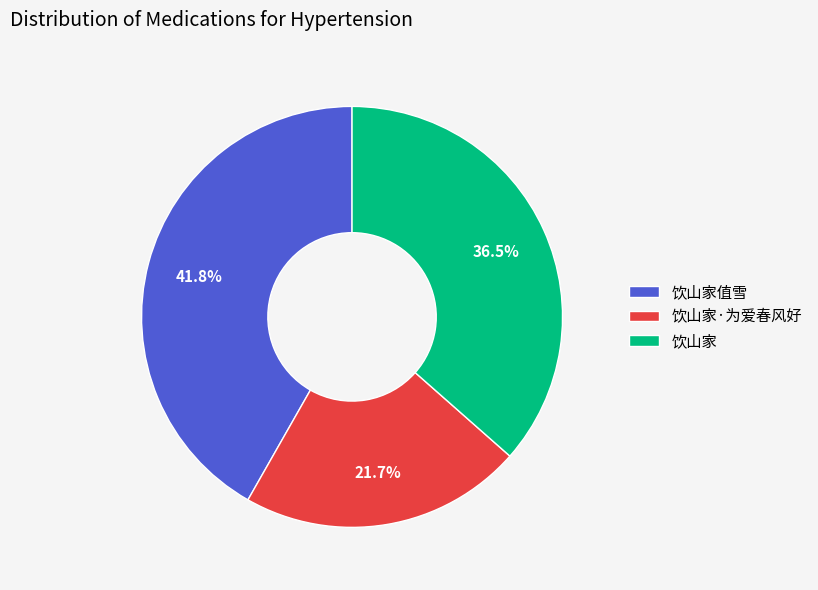

Rank the categories by value from lowest to highest.

饮山家·为爱春风好, 饮山家, 饮山家值雪